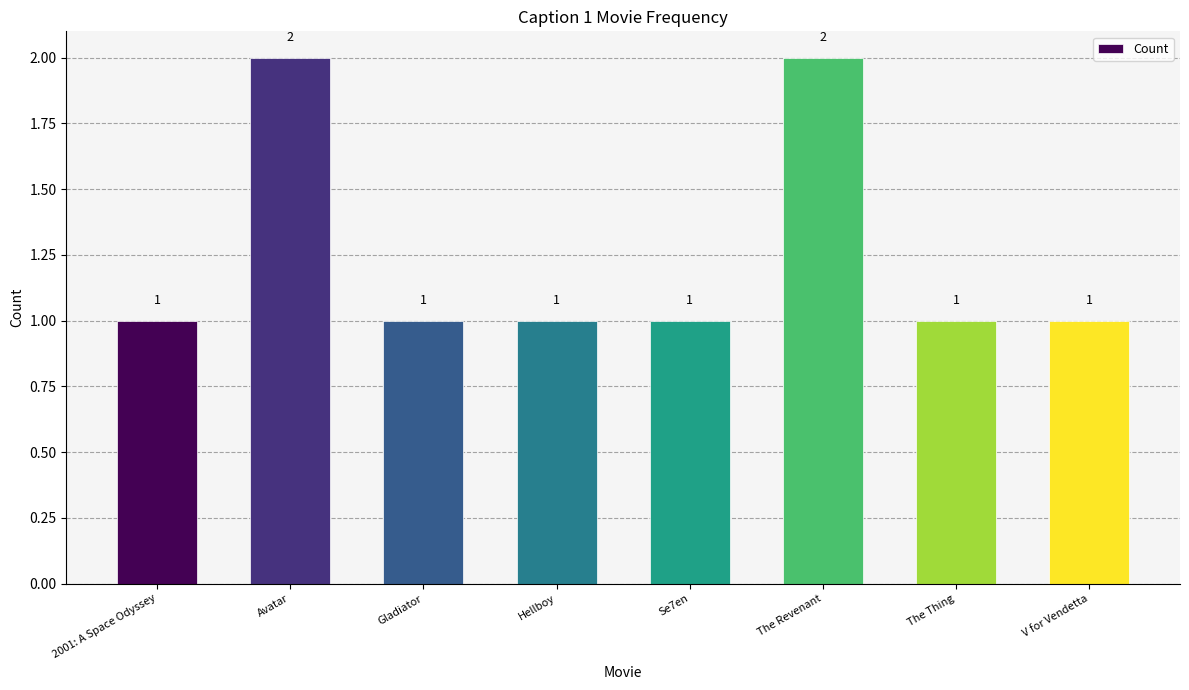

What is the sum of the values at V for Vendetta and Se7en?

2